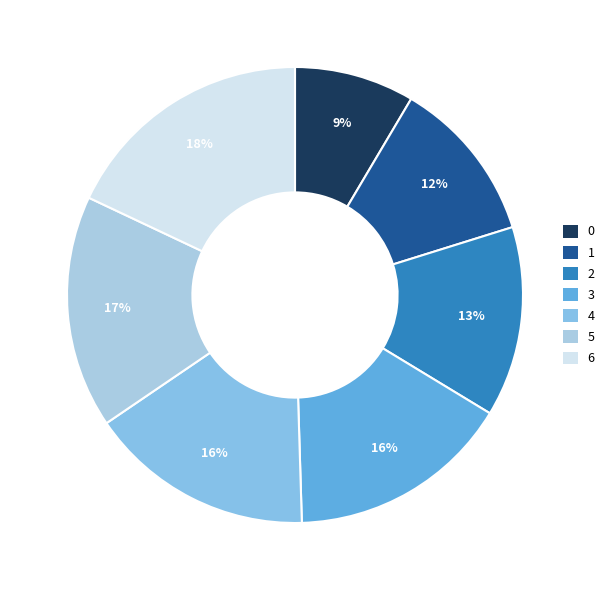

To the nearest percent, what portion does 0 represent?

9%